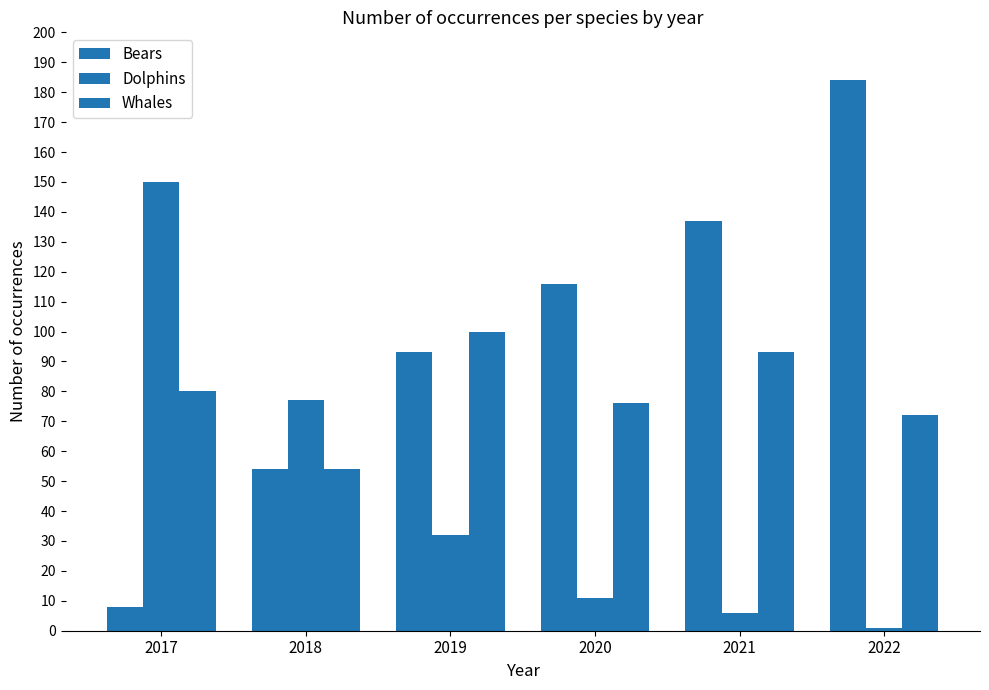

What is the highest value of the Bears series?

184